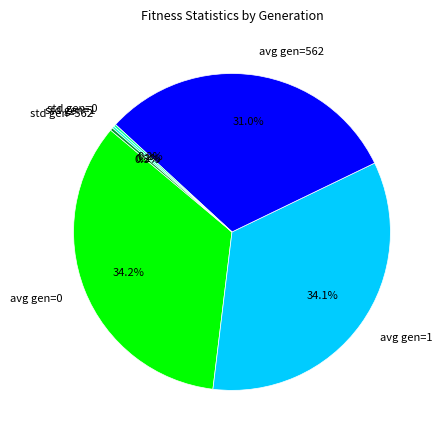

What is the ratio of the value at avg gen=562 to the value at avg gen=0?

0.9